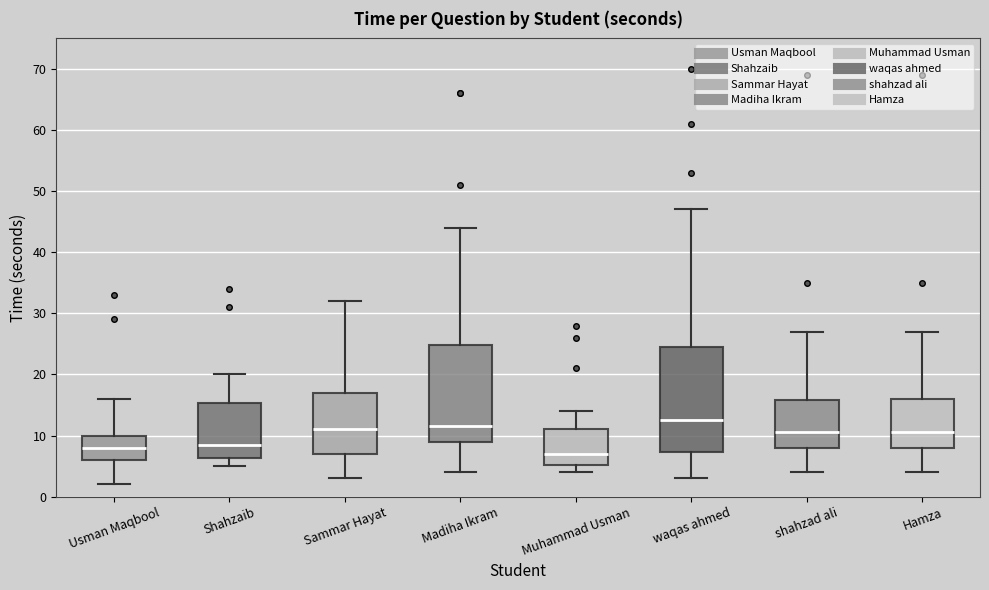

Where is the upper edge of the box for Hamza on the y-axis? The values are not printed on the chart, so give them approximately, as read against the axis.

16